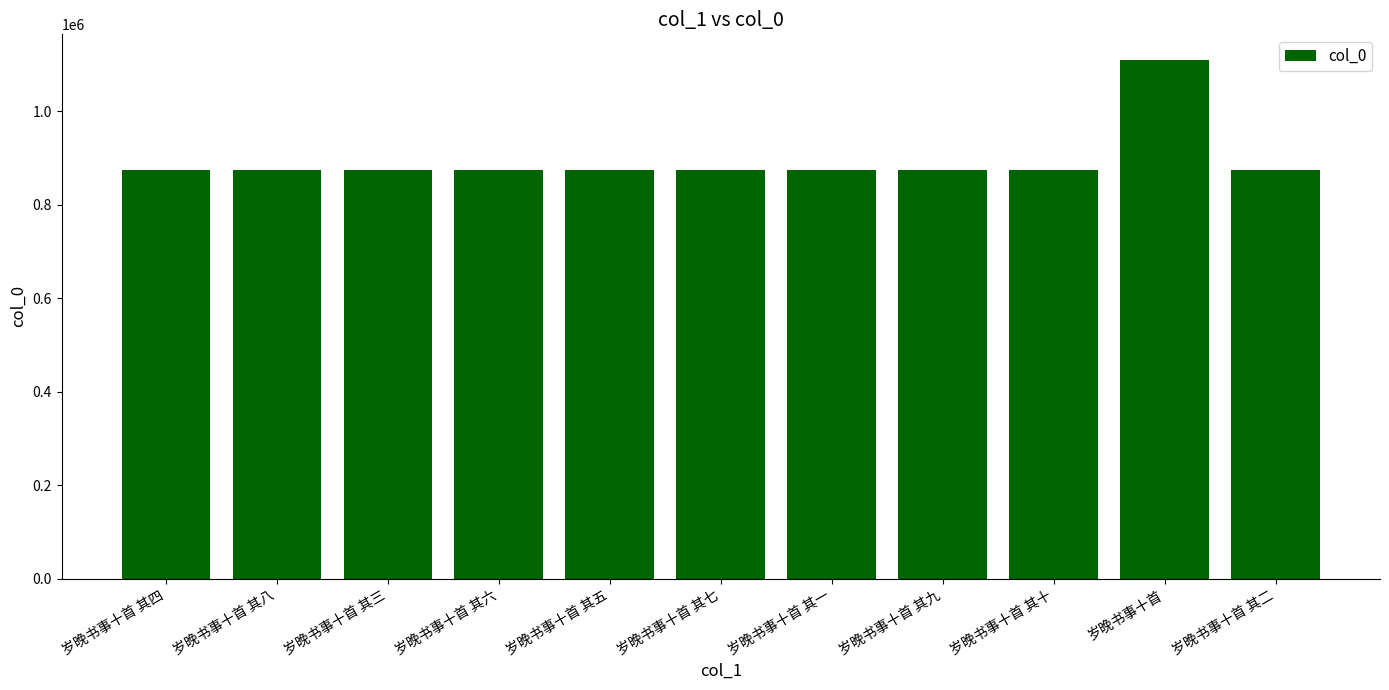

What is the sum of the values at 岁晚书事十首 其四 and 岁晚书事十首 其三?

1749905